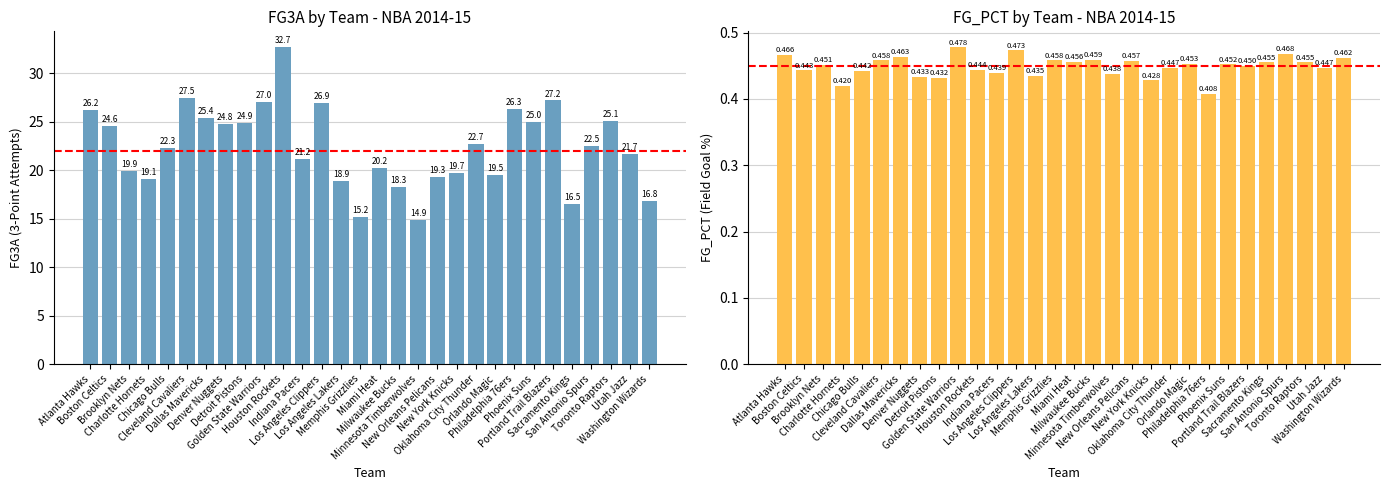

What is the spread (max minus min) of values at Chicago Bulls?

21.9